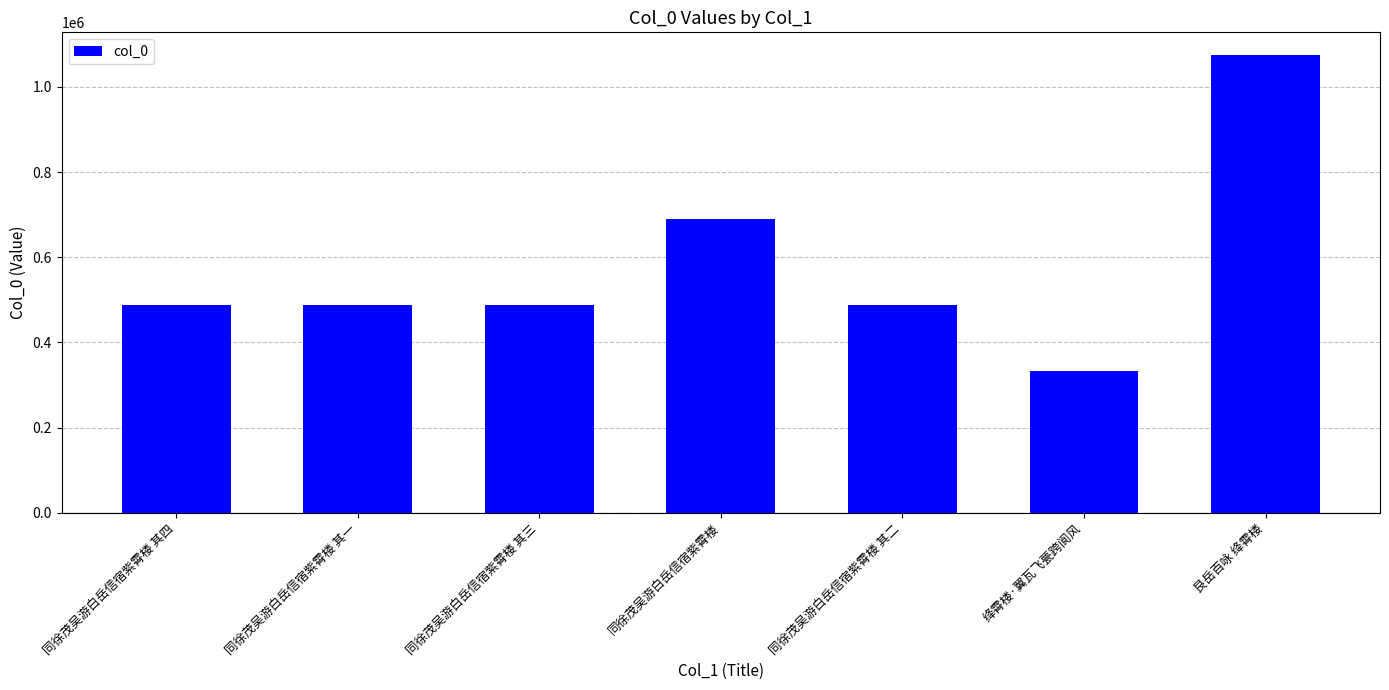

Is it true that the value at 同徐茂吴游白岳信宿紫霄楼 其四 is 488781?

True